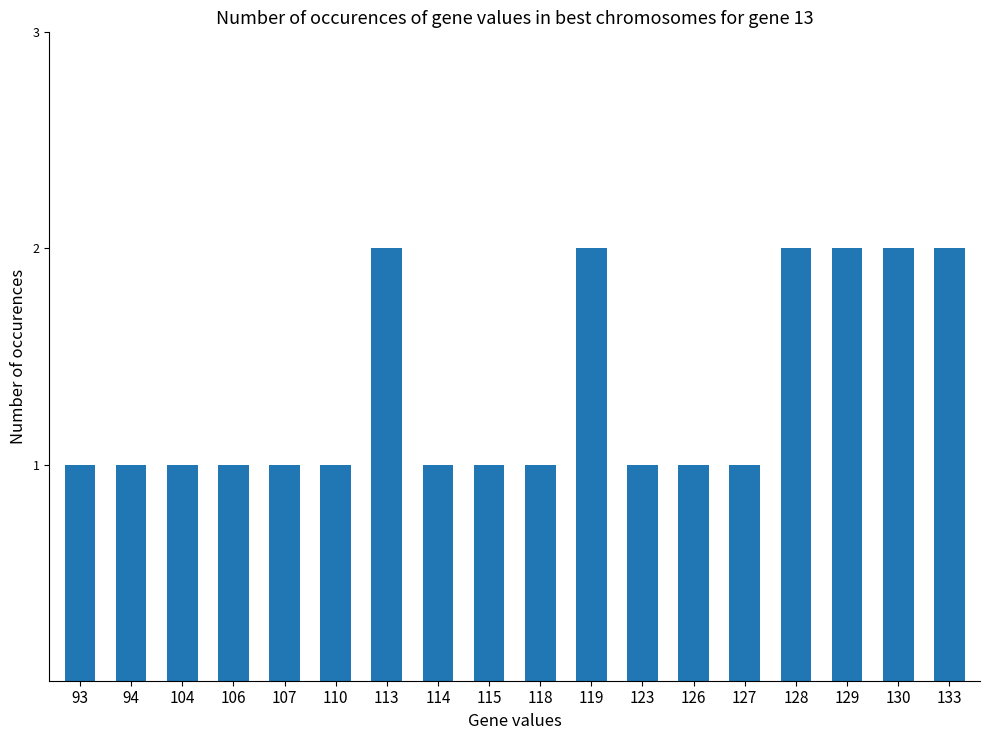

The value at 128 is 1. True or false?

False